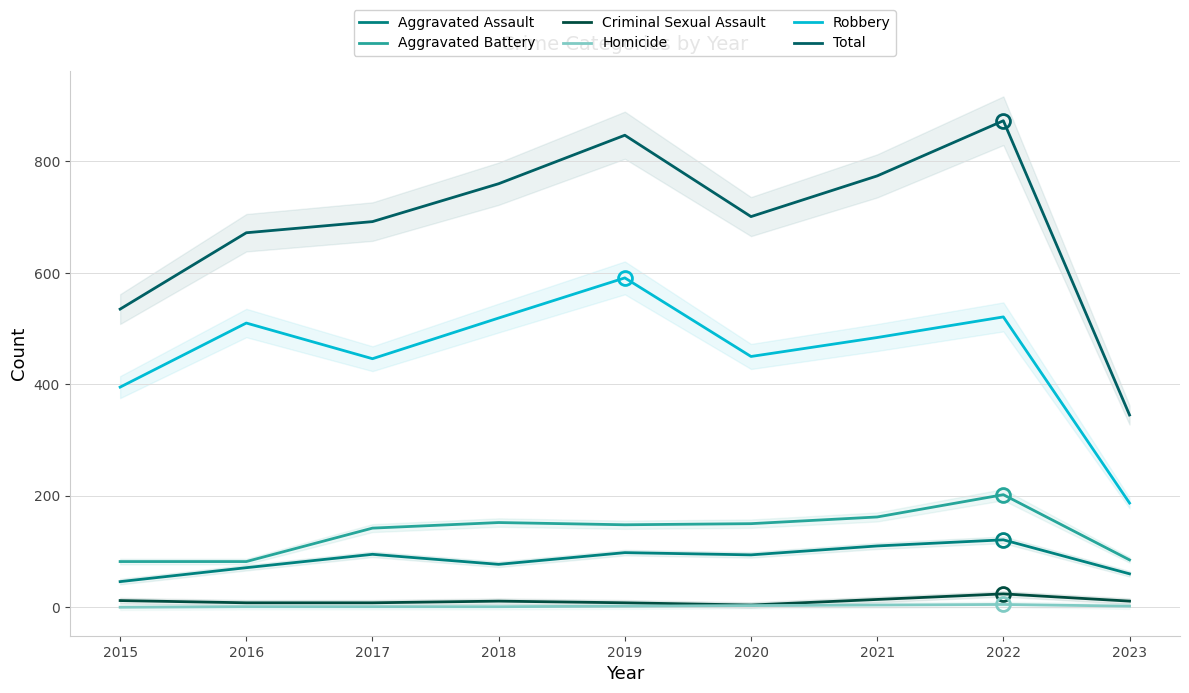

What is the difference between the maximum and minimum values in the Total series?

528